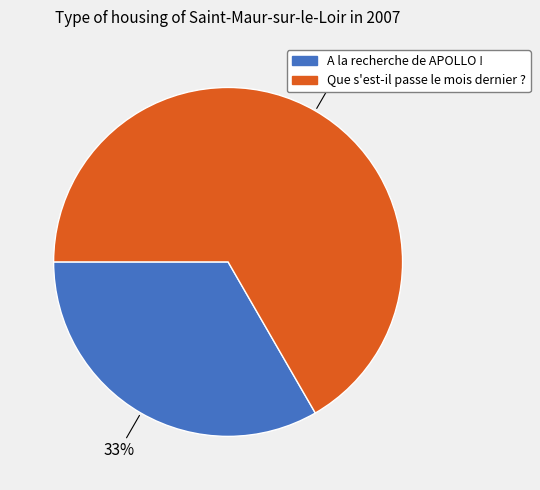

To the nearest percent, what is the average slice percentage?

50%